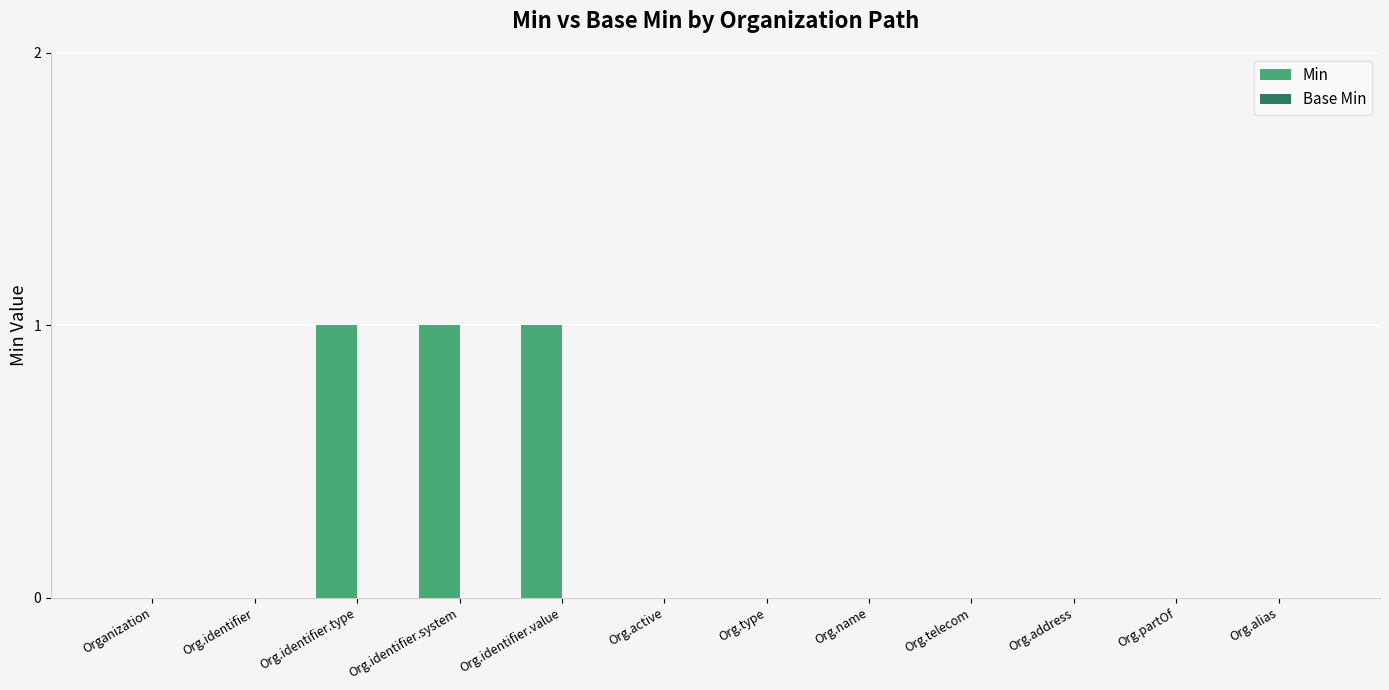

What is the sum of all values?

3